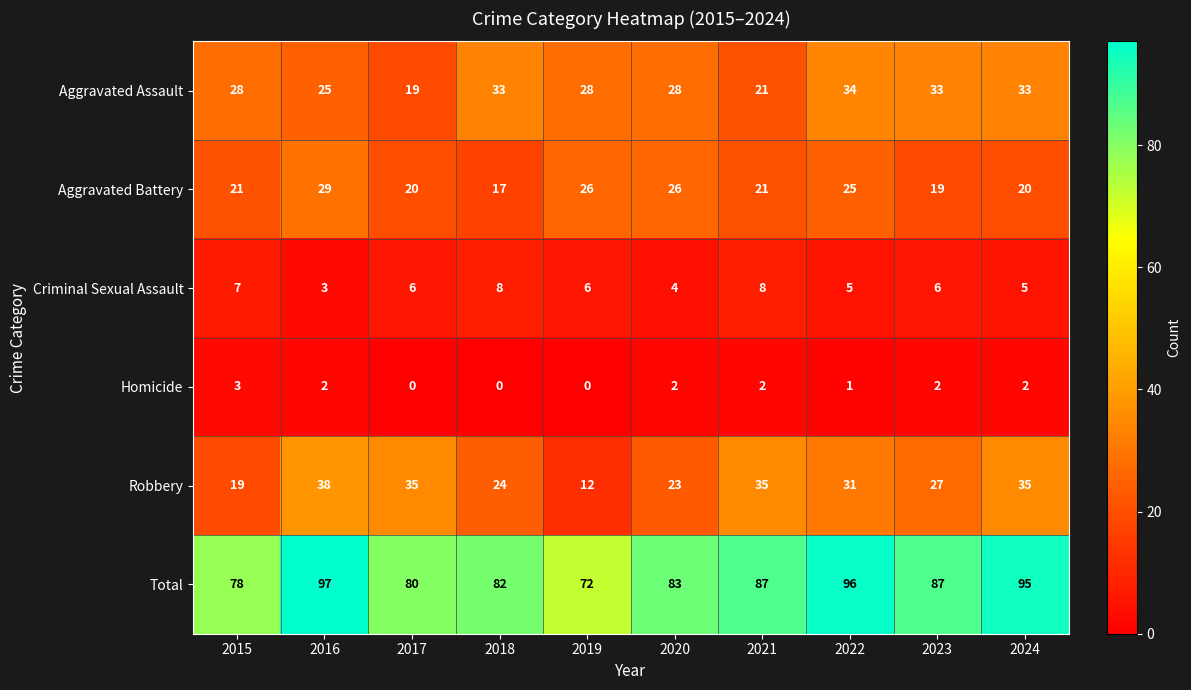

List the series in order of their peak value, lowest first.

Homicide, Criminal Sexual Assault, Aggravated Battery, Aggravated Assault, Robbery, Total